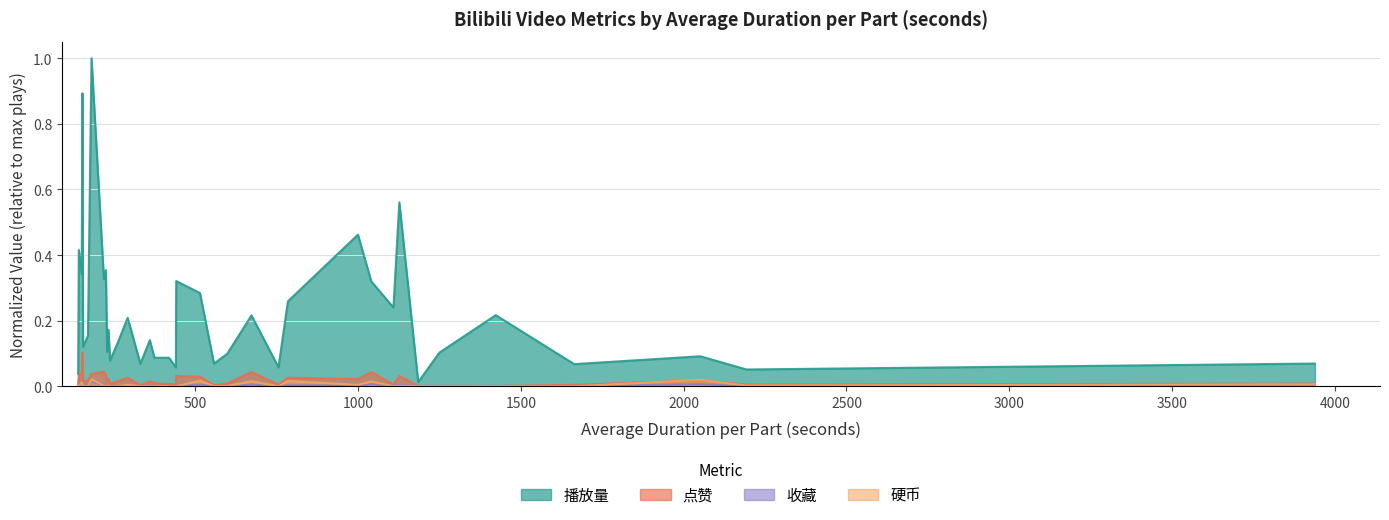

Is it true that 收藏 equals 0.0 at 1041?

True